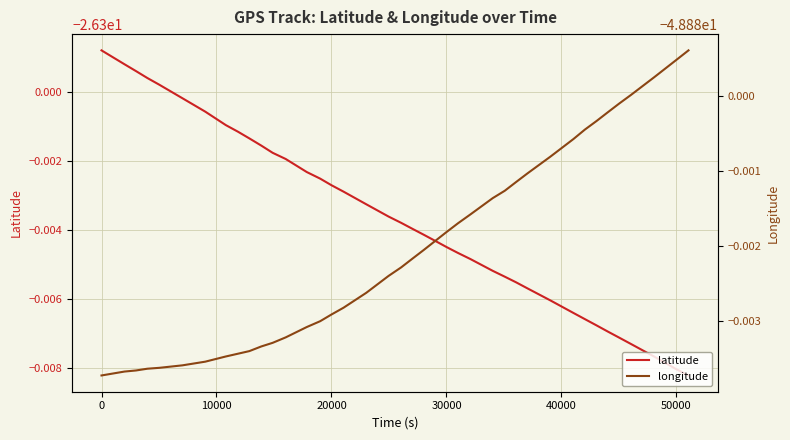

What is the average value of the latitude series?

-26.3